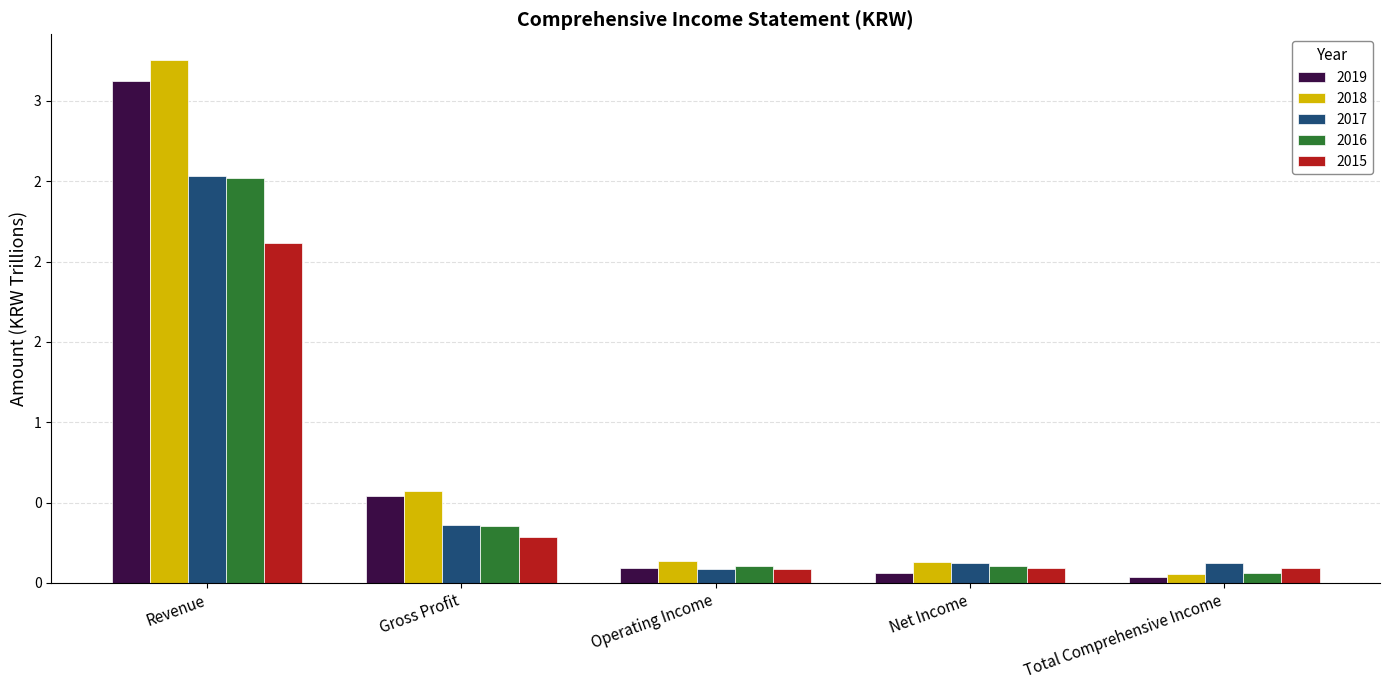

Are the bars grouped side by side (vs. stacked)?

Yes